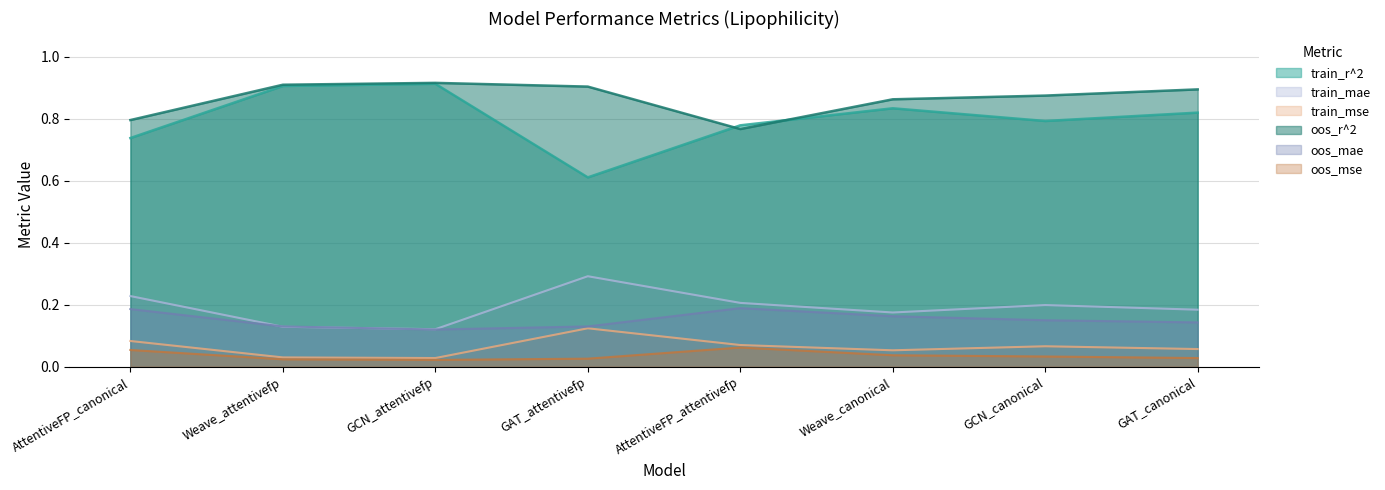

How many lines are shown in the chart?

6